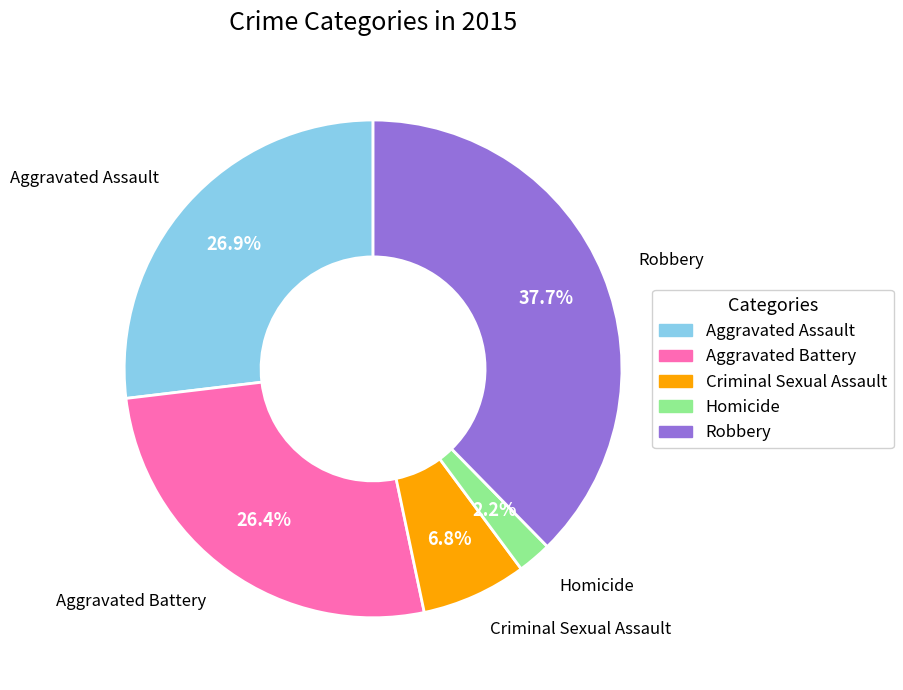

Is it true that Aggravated Battery is 26% of the pie?

True